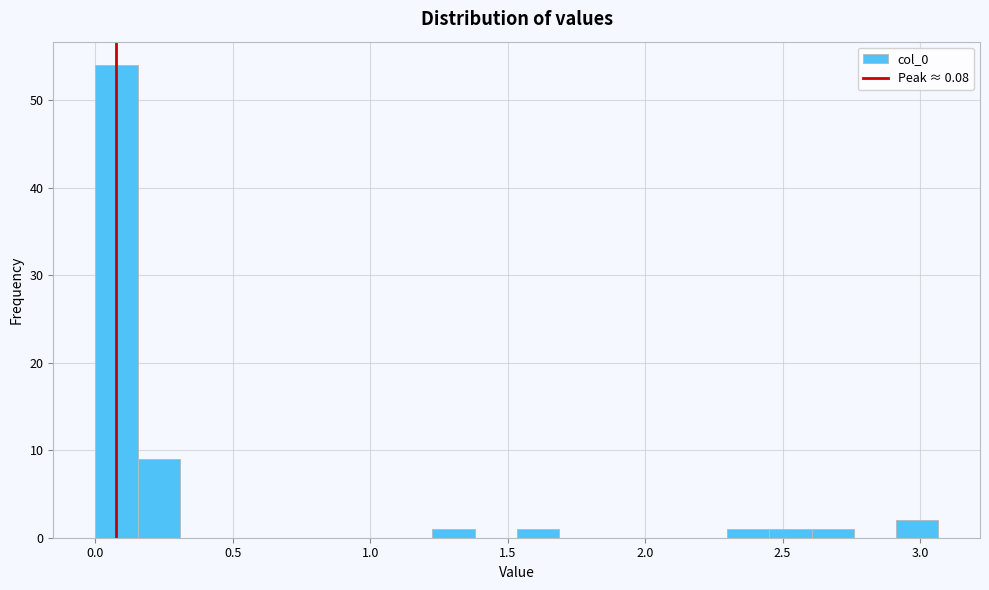

Around what value on the x-axis is the tallest bar? Give the approximate position of its centre, as read against the axis.

0.10